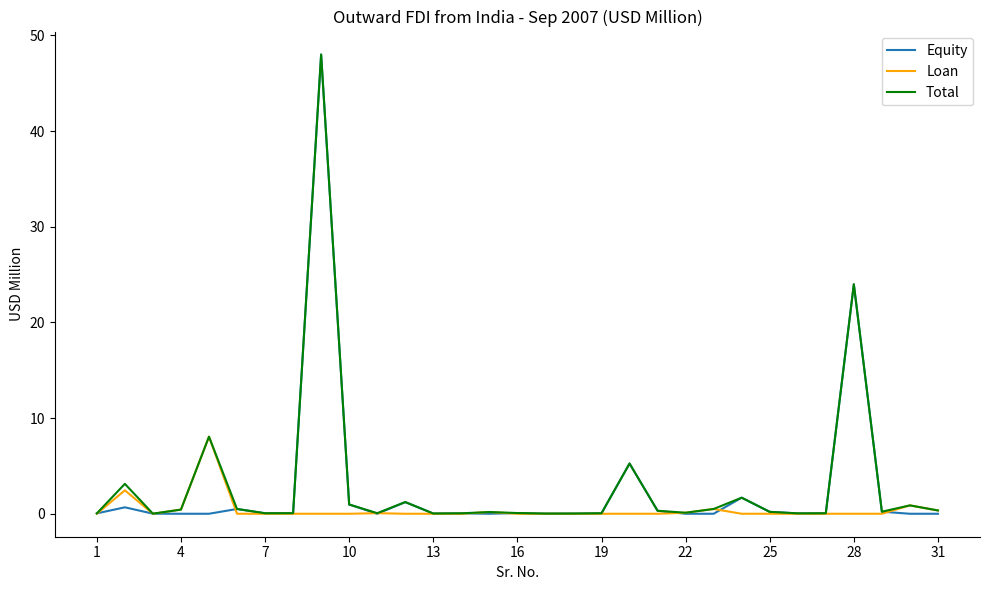

Which series has the largest range (max minus min)?

Equity